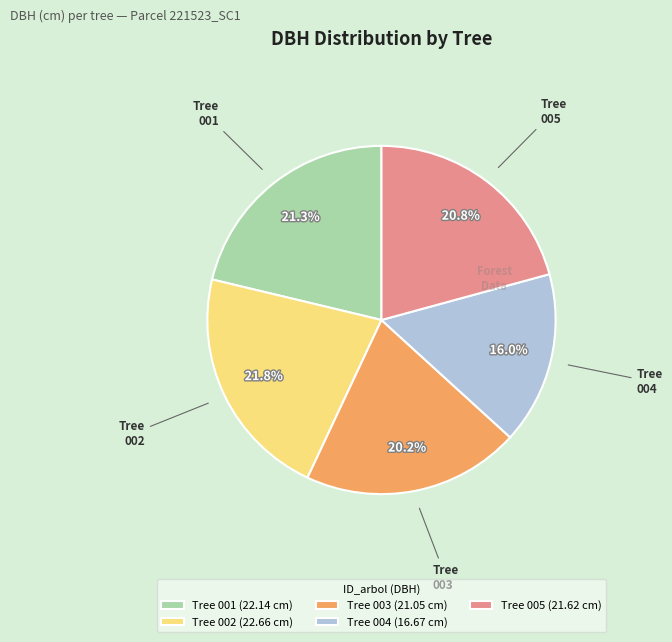

How many segments does this pie chart have?

5